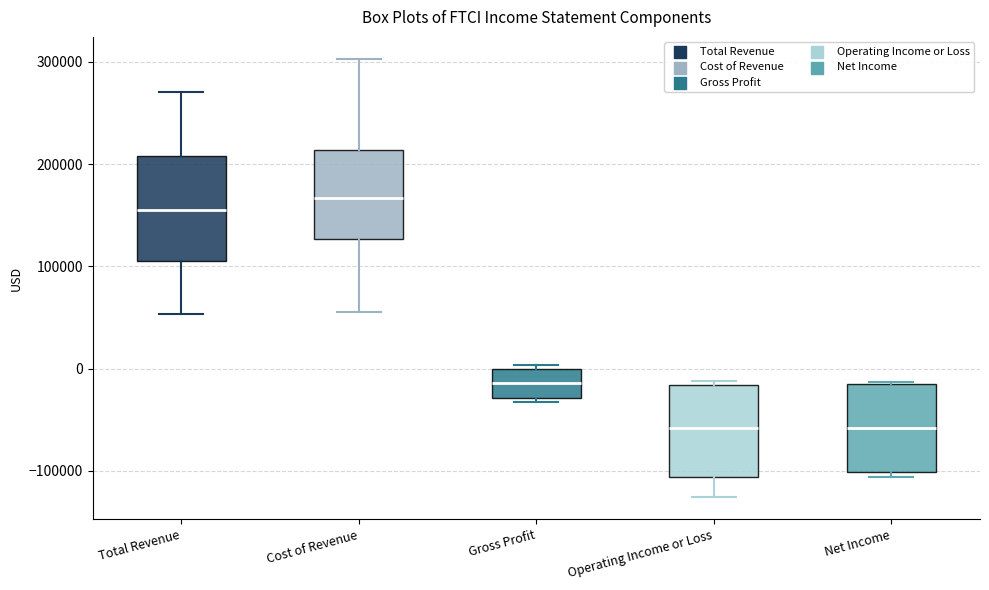

Where is the lower edge of the box for Cost of Revenue on the y-axis? The values are not printed on the chart, so give them approximately, as read against the axis.

130000